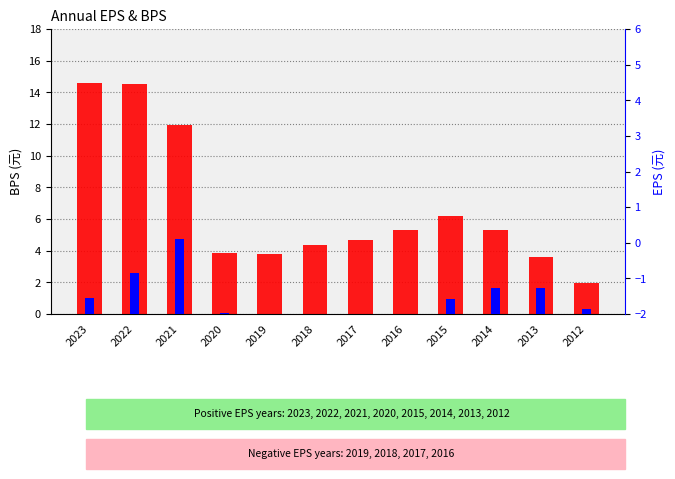

Reading left to right, what are all the values shown in this chart?

2023=14.6	2022=14.5	2021=12.0	2020=3.8	2019=3.8	2018=4.3	2017=4.7	2016=5.3	2015=6.2	2014=5.3	2013=3.6	2012=1.9